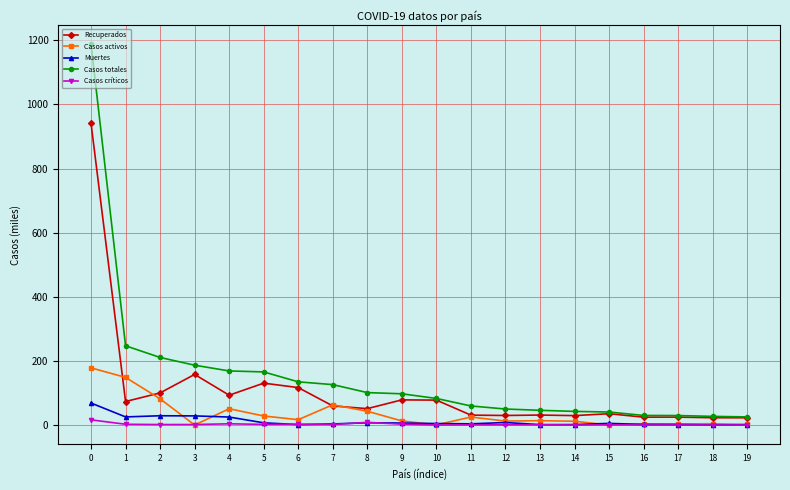

What is the value of the Casos activos point at the 14th from the left?

13.6